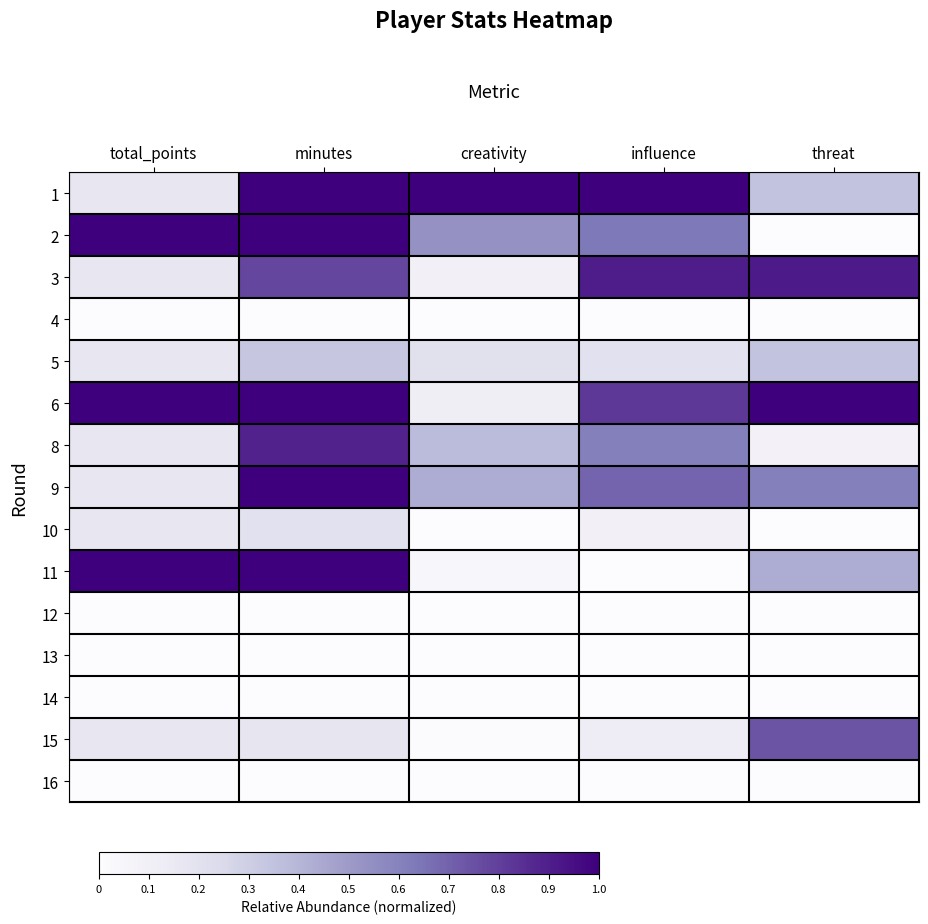

Which label corresponds to the smallest value in the chart?

threat